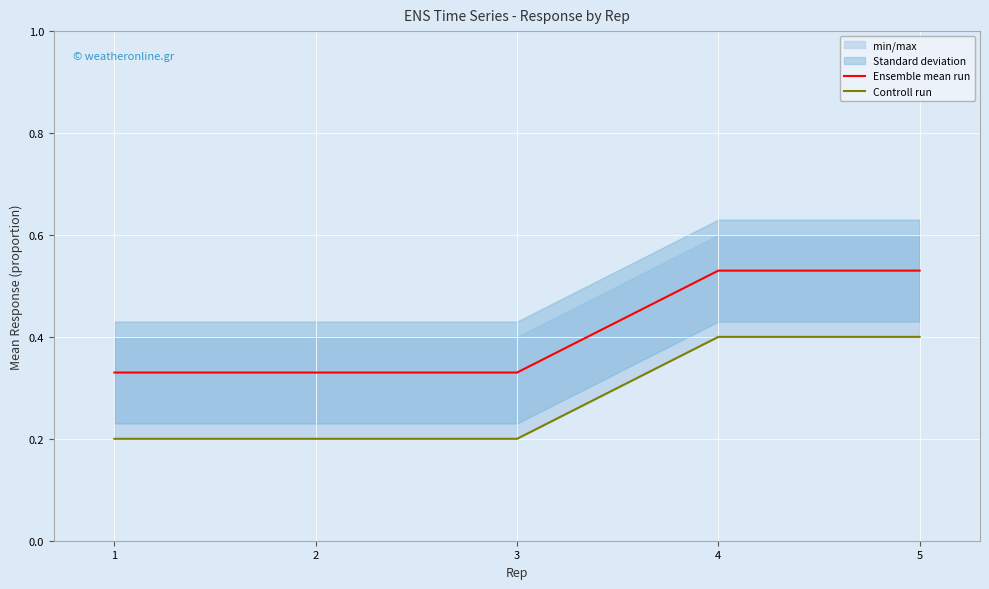

The Ensemble mean run series shows 0.1 at 2. True or false?

False